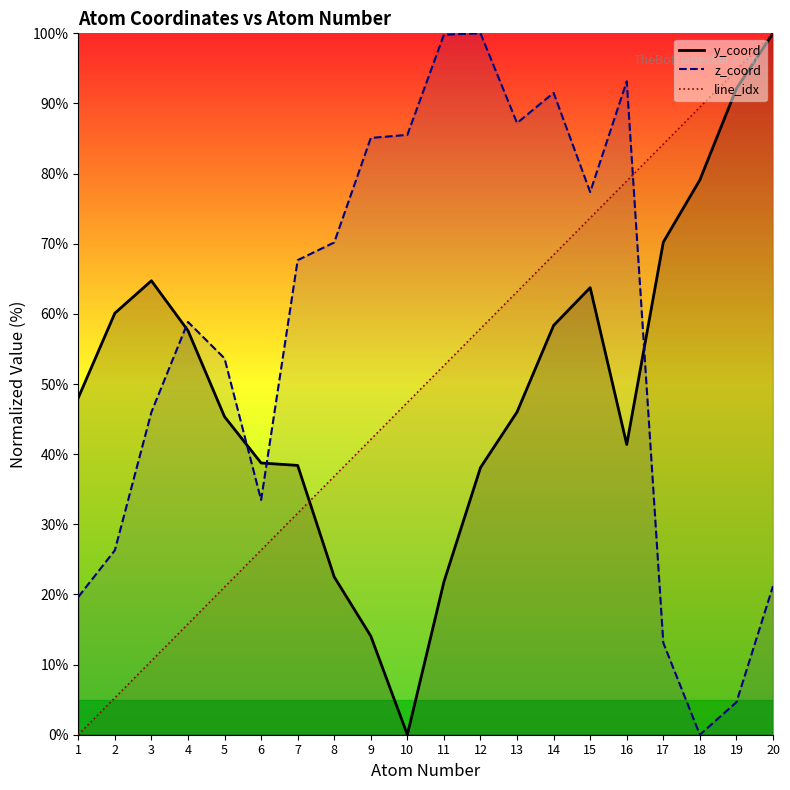

At which category is the sum across all series the highest?

20